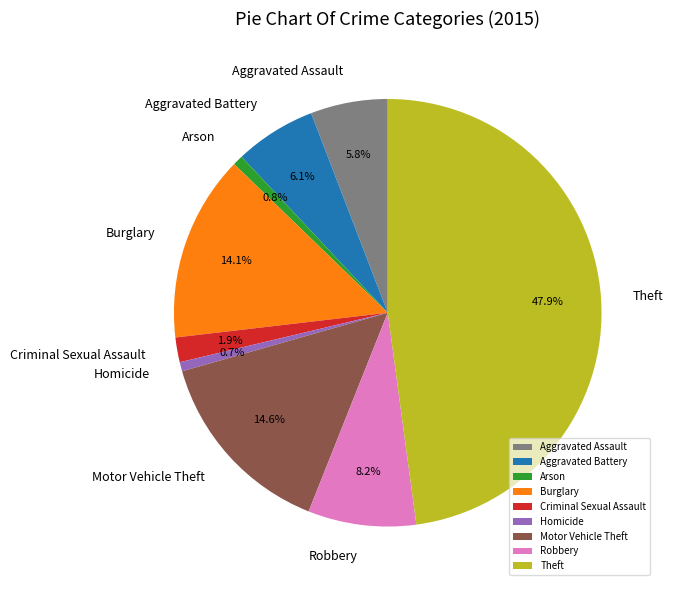

Which slice is the largest?

Theft